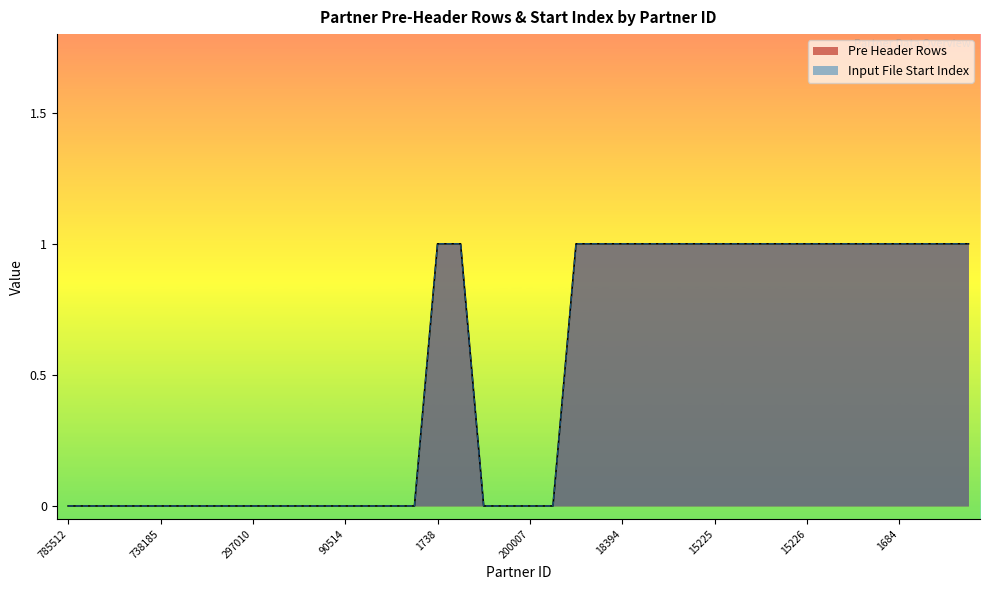

List the series in order of their peak value, lowest first.

Pre Header Rows, Input File Start Index